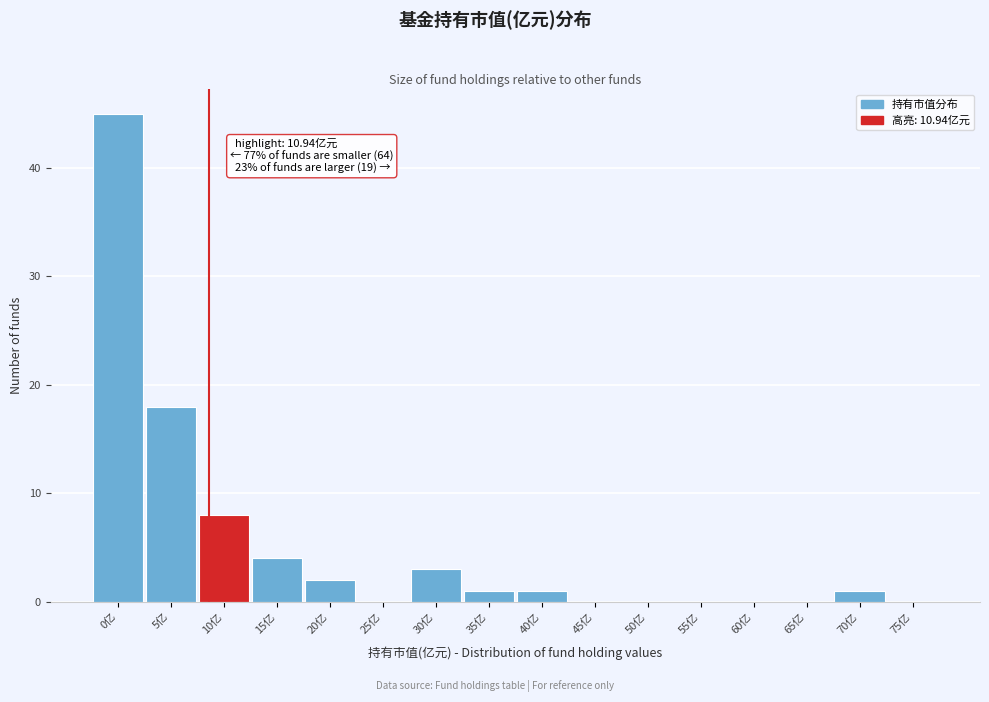

Reading right to left, transcribe all the data shown in this chart.

75亿=0	70亿=1	65亿=0	60亿=0	55亿=0	50亿=0	45亿=0	40亿=1	35亿=1	30亿=3	25亿=0	20亿=2	15亿=4	10亿=8	5亿=18	0亿=45